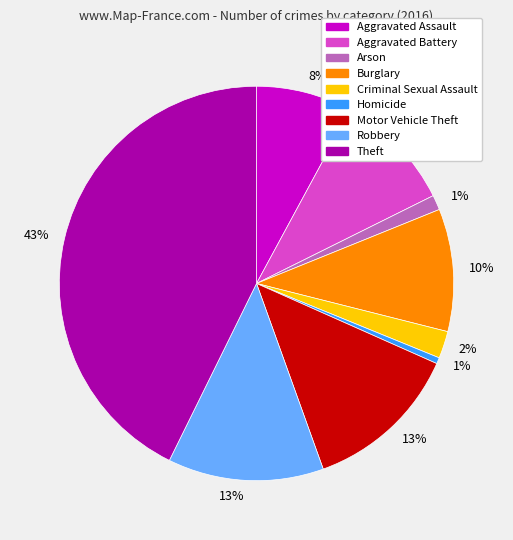

Is there any slice that represents more than half of the pie?

No